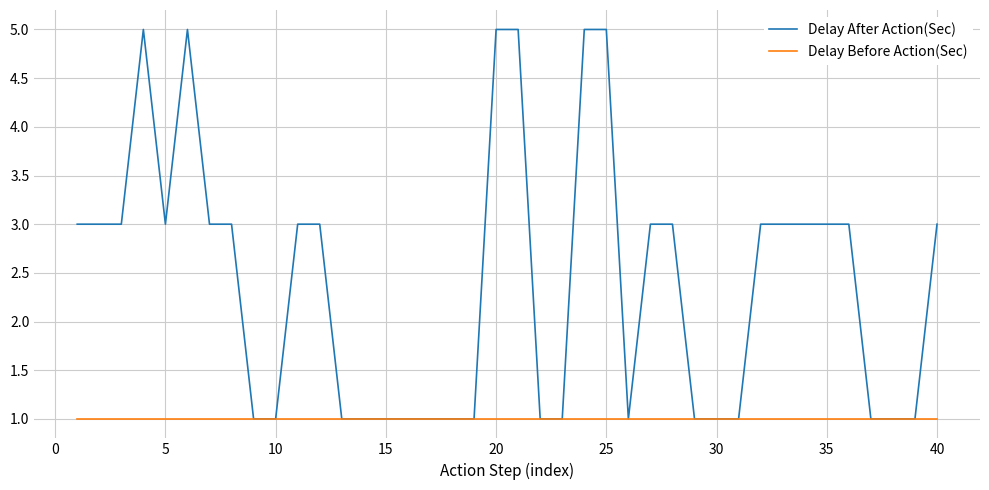

Which series has the largest total across all categories?

Delay After Action(Sec)